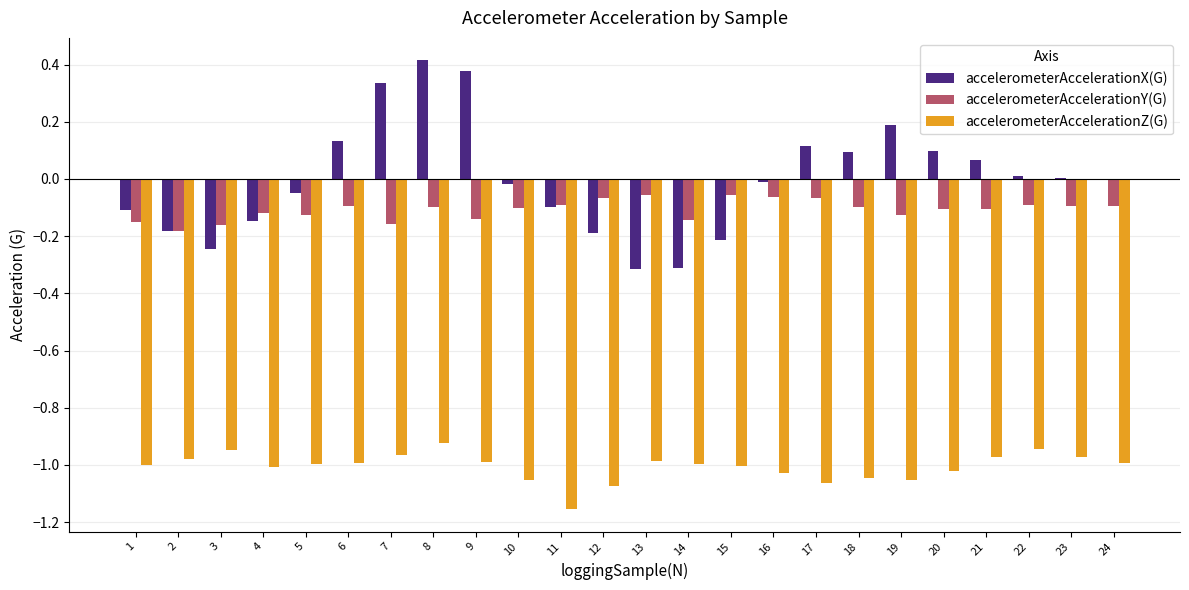

At which label does accelerometerAccelerationZ(G) reach its peak?

8